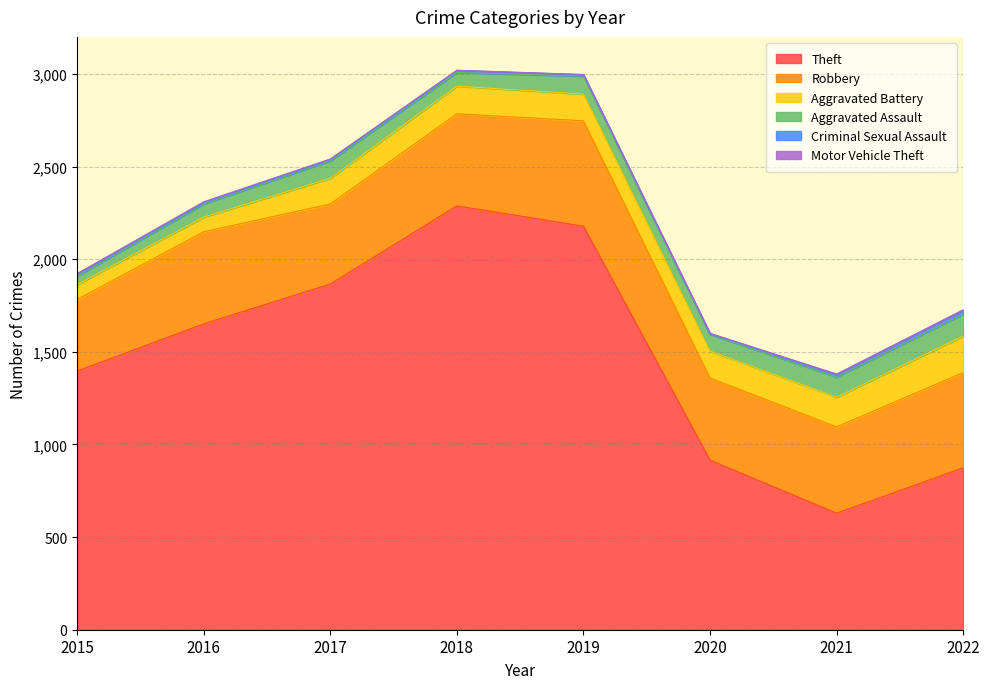

Reading left to right, list all the values displayed in this chart.

Theft: 1396	1651	1866	2288	2178	915	629	874
Robbery: 387	497	432	497	569	444	466	514
Aggravated Battery: 80	79	139	149	144	145	160	197
Aggravated Assault: 46	71	94	74	97	90	109	119
Criminal Sexual Assault: 12	8	8	11	8	3	14	21
Motor Vehicle Theft: 1	4	2	1	1	3	2	2